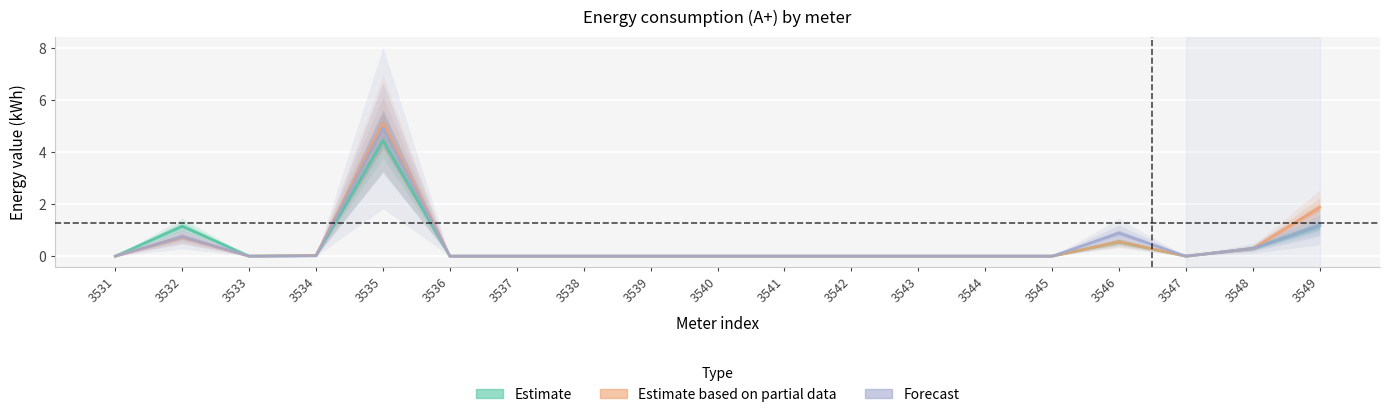

How many categories are shown in the chart?

19